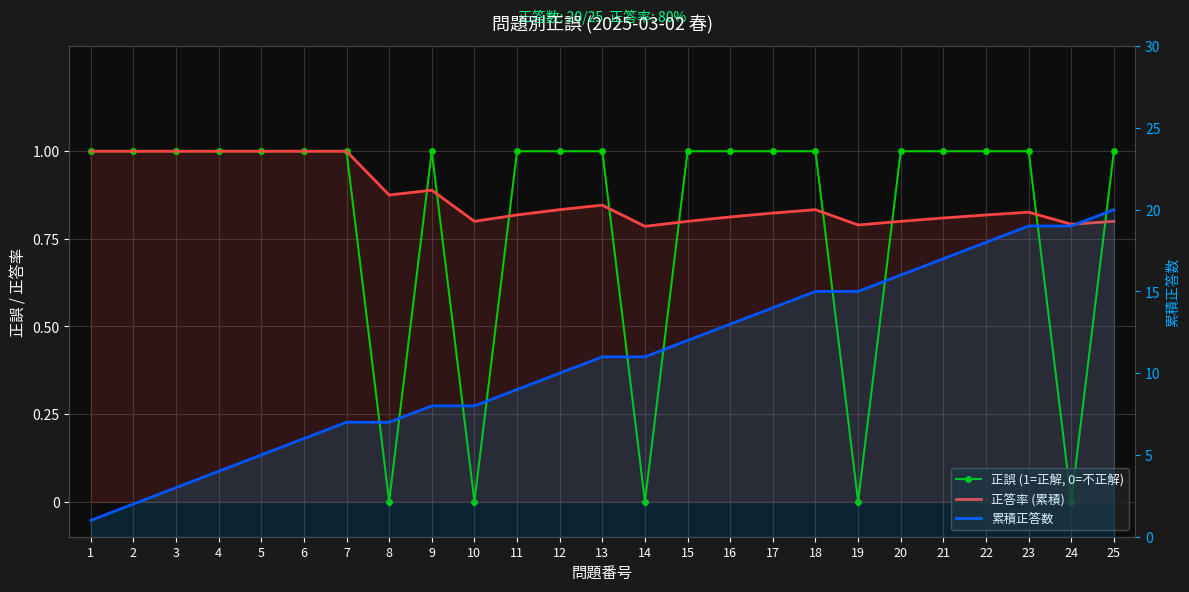

Which series has the largest total across all categories?

累積正答数